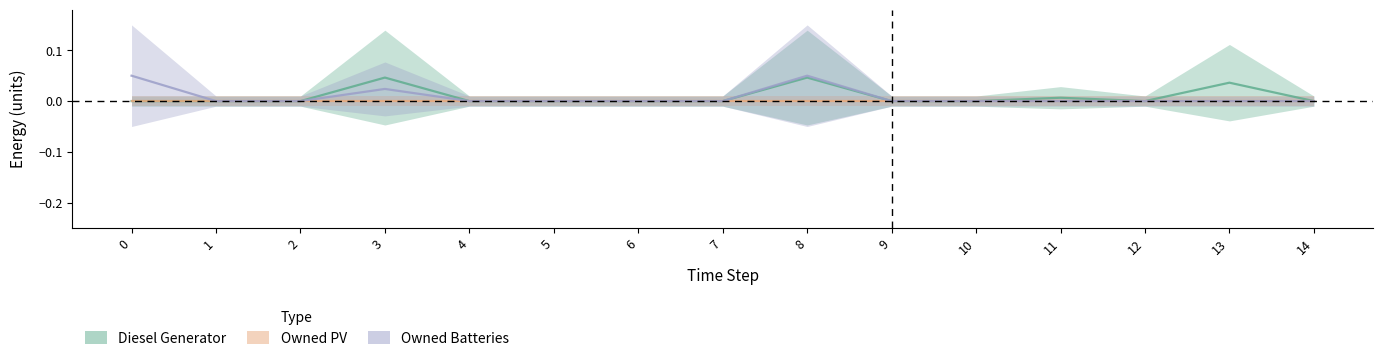

How many Owned Batteries values are between 0 and 1?

15